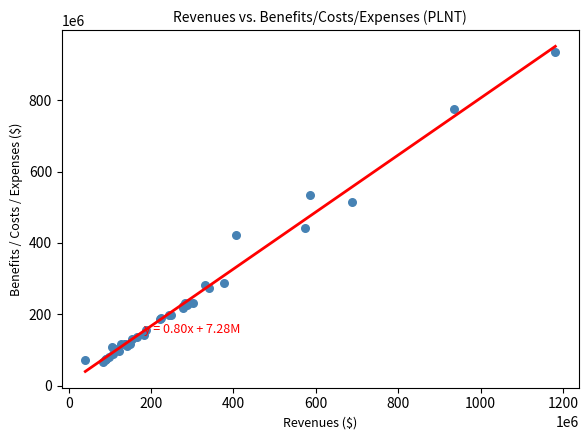

What Y value in the scatter plot is closest to 500962000?

515626000